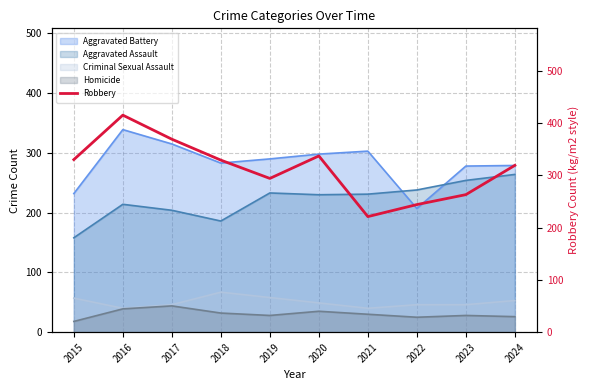

What is the ratio of the value at 2015 to the value at 2022?

1.4